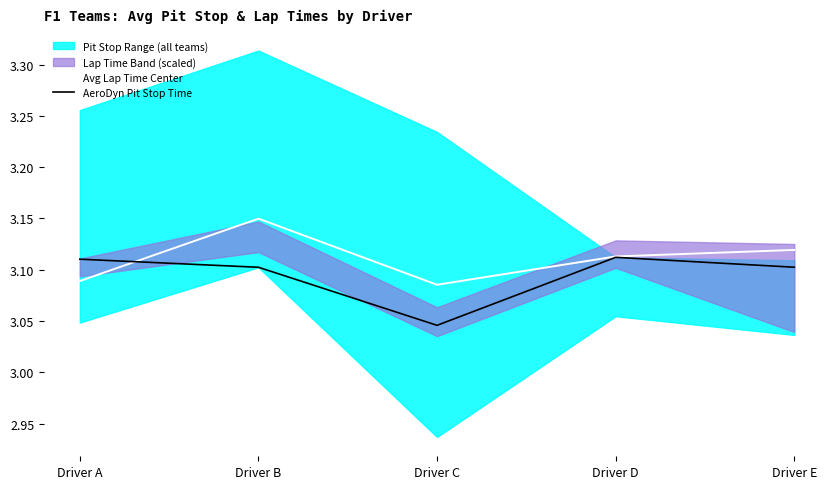

What is the average value of the Avg Lap Time Center series?

3.1